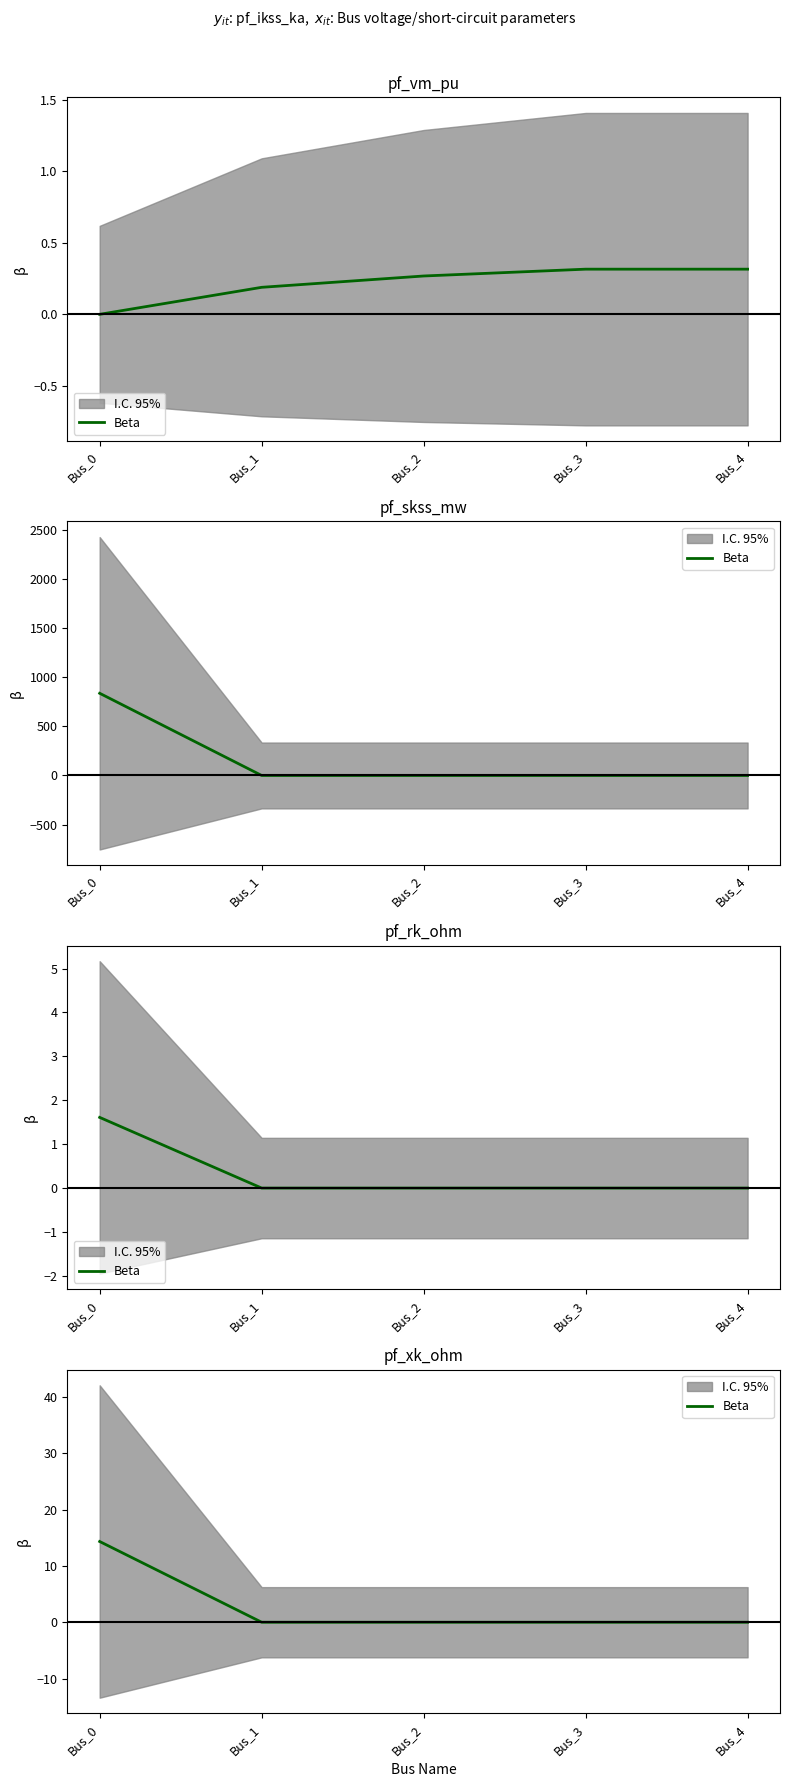

Which category has the highest value across all series?

Bus_0